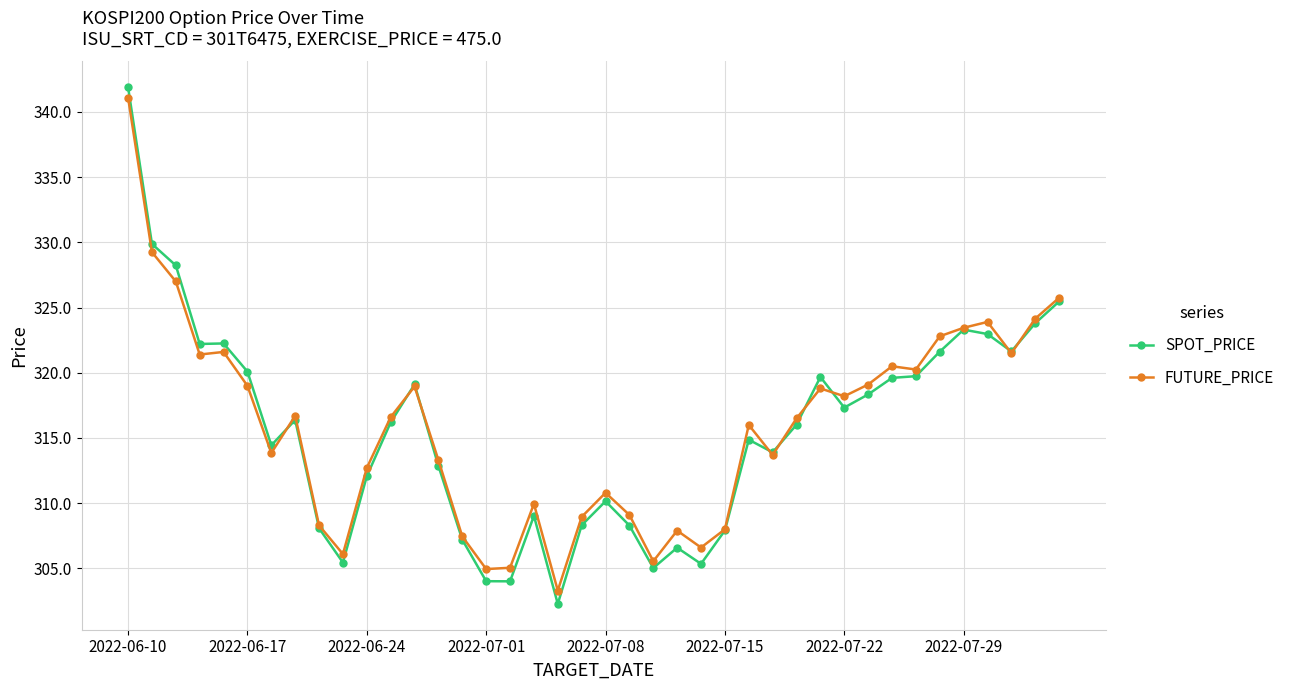

Which series has the largest range (max minus min)?

SPOT_PRICE